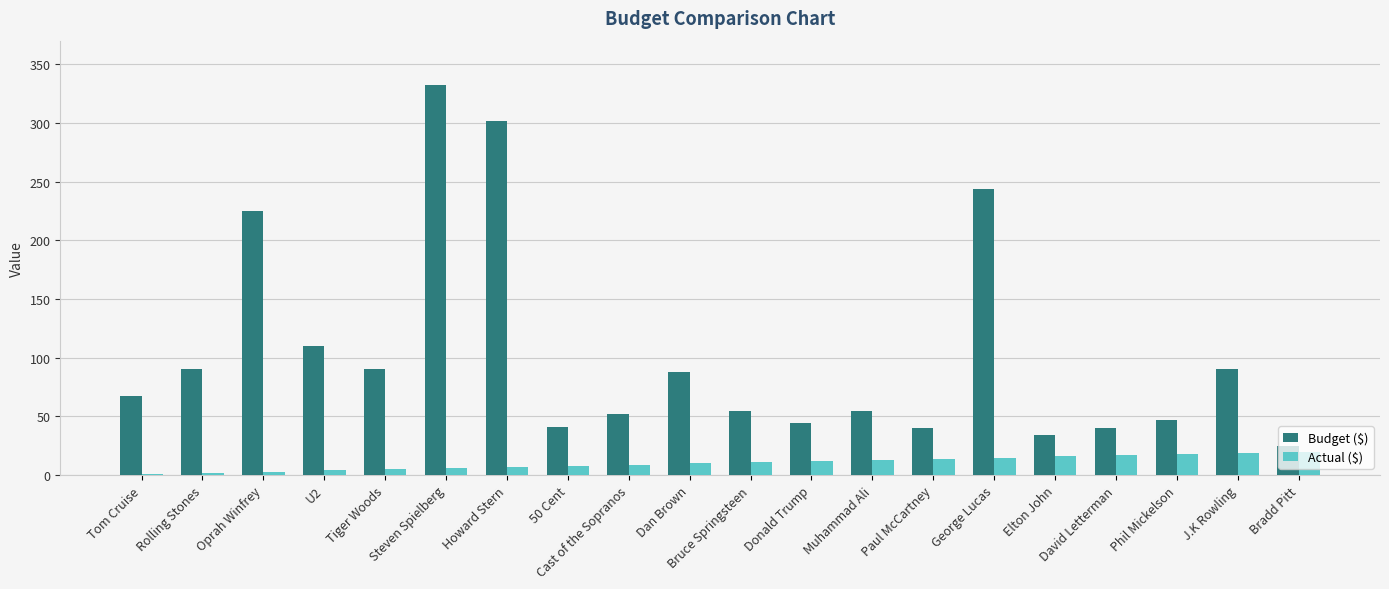

Count the number of data series in this chart.

2